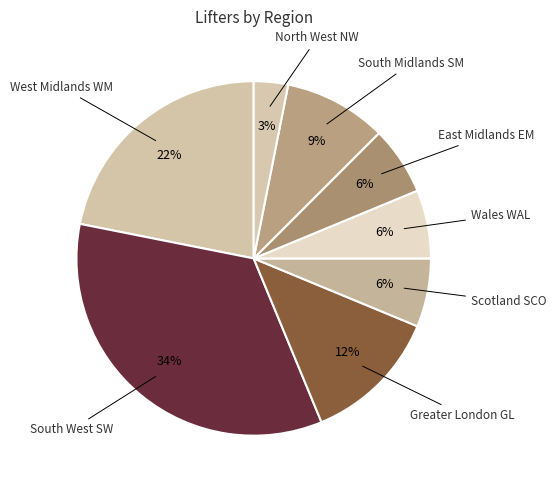

To the nearest percent, what portion does North West NW represent?

3%